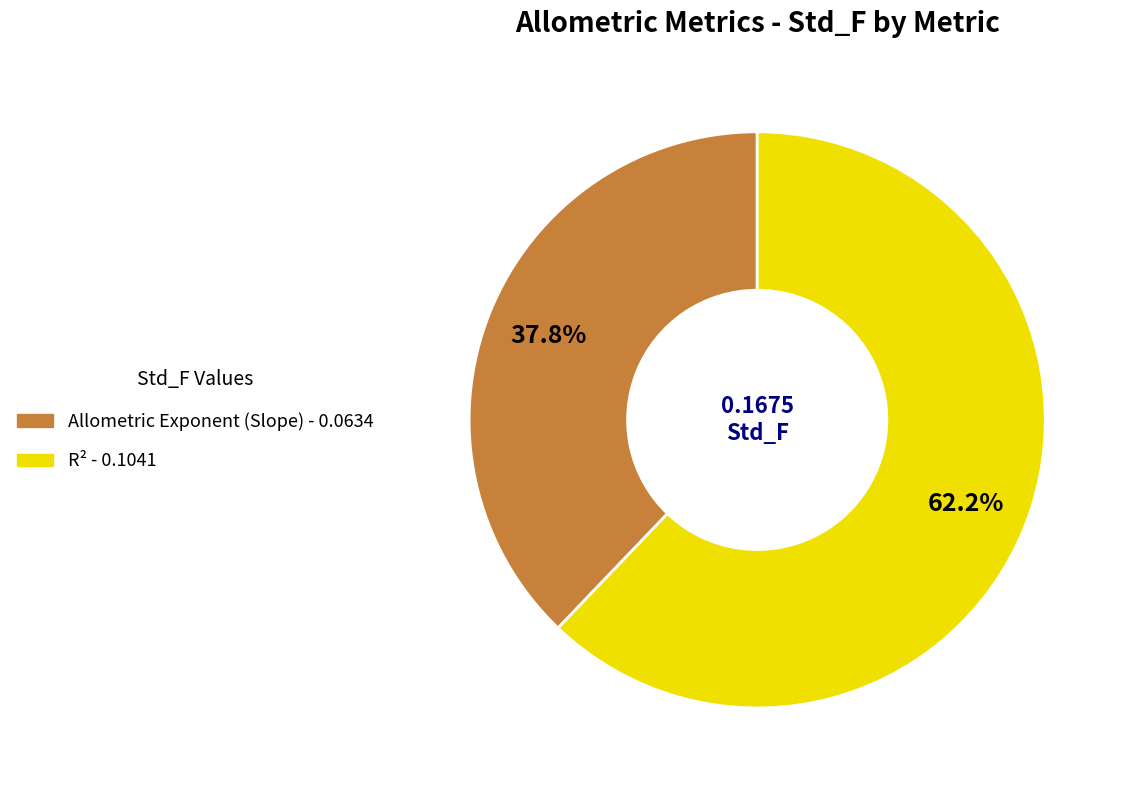

Does any single category account for the majority?

Yes